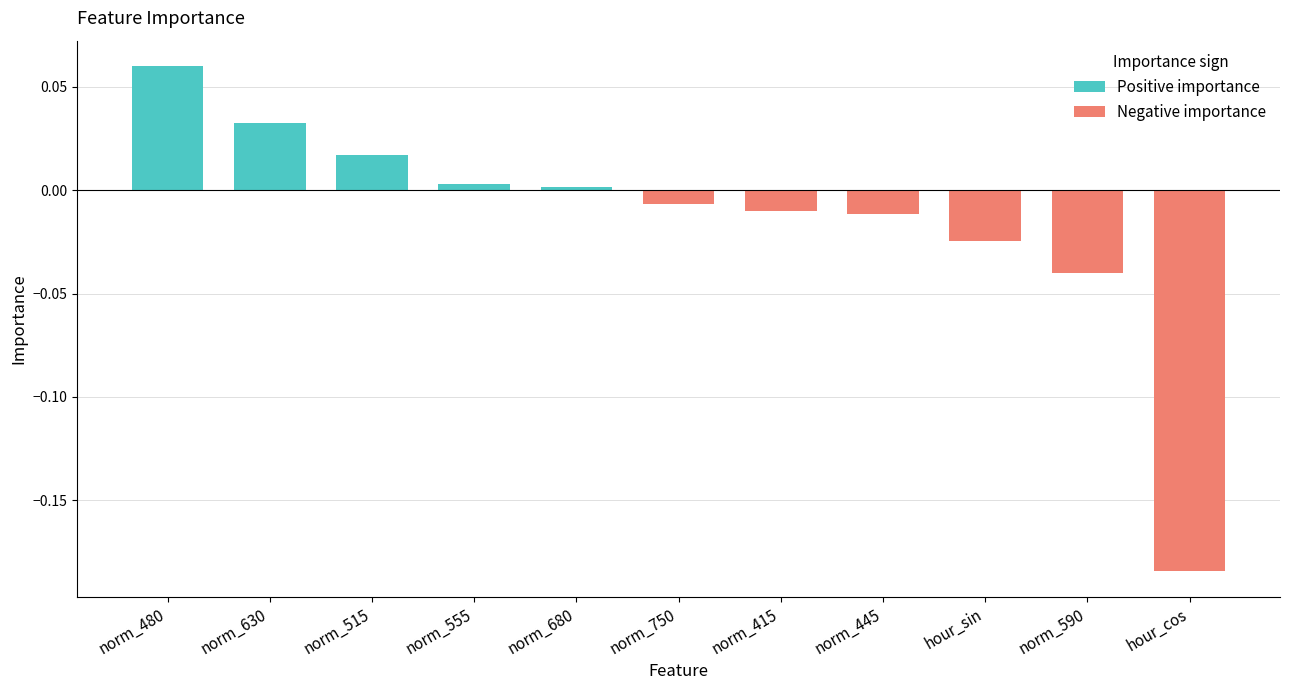

Between norm_480 and norm_515, which is larger?

norm_480